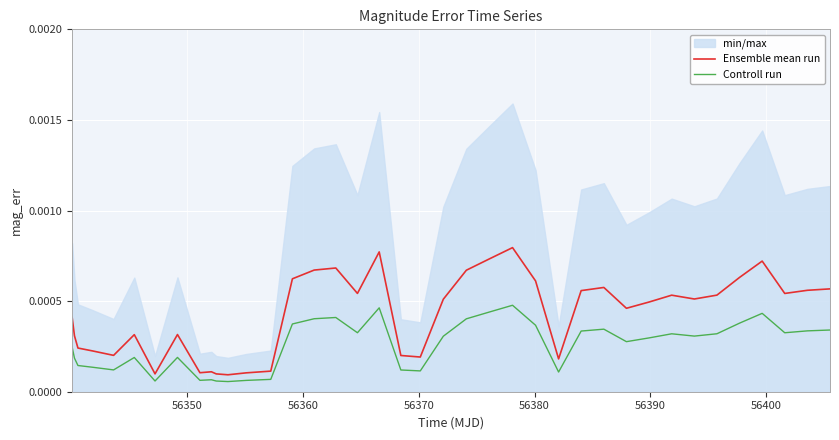

Count the number of categories in the chart.

40